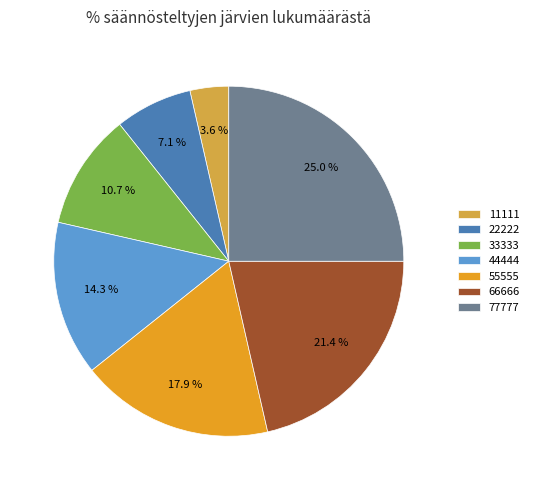

Does 11111 account for over 50% of the chart?

No